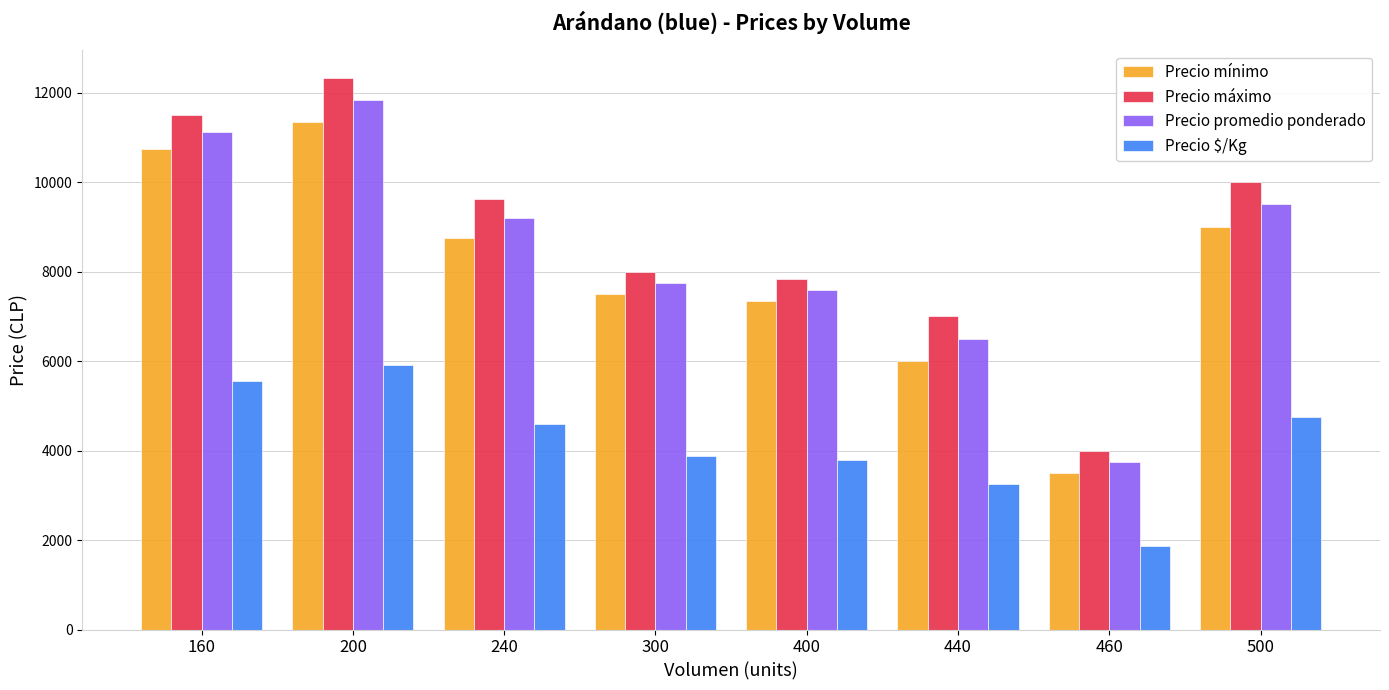

What is the average value of the Precio promedio ponderado series?

8404